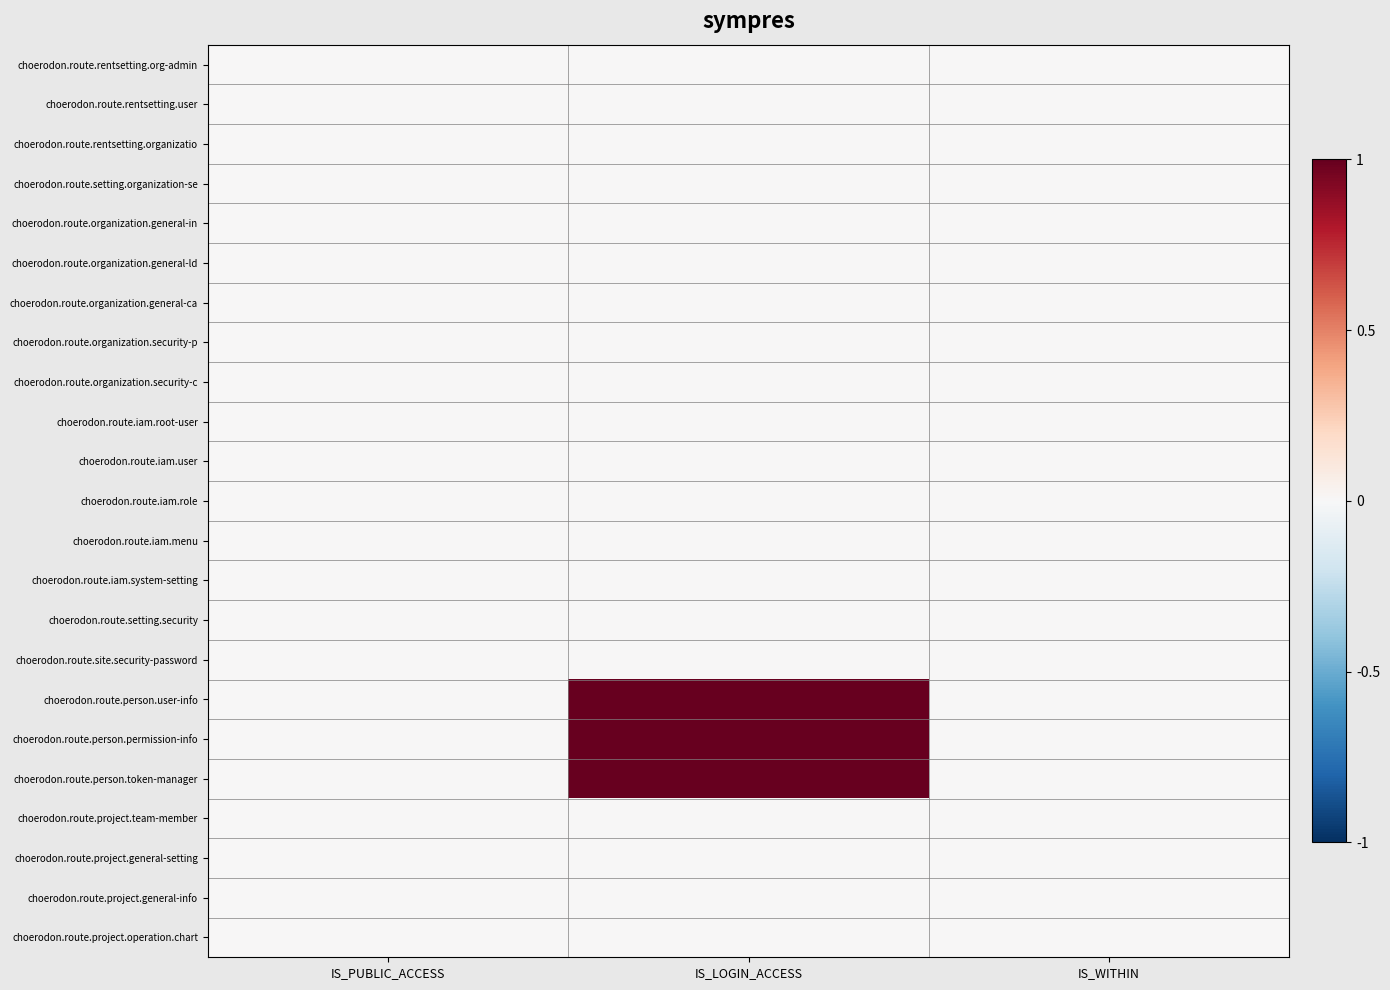

Which series has the widest spread of values?

choerodon.route.person.user-info